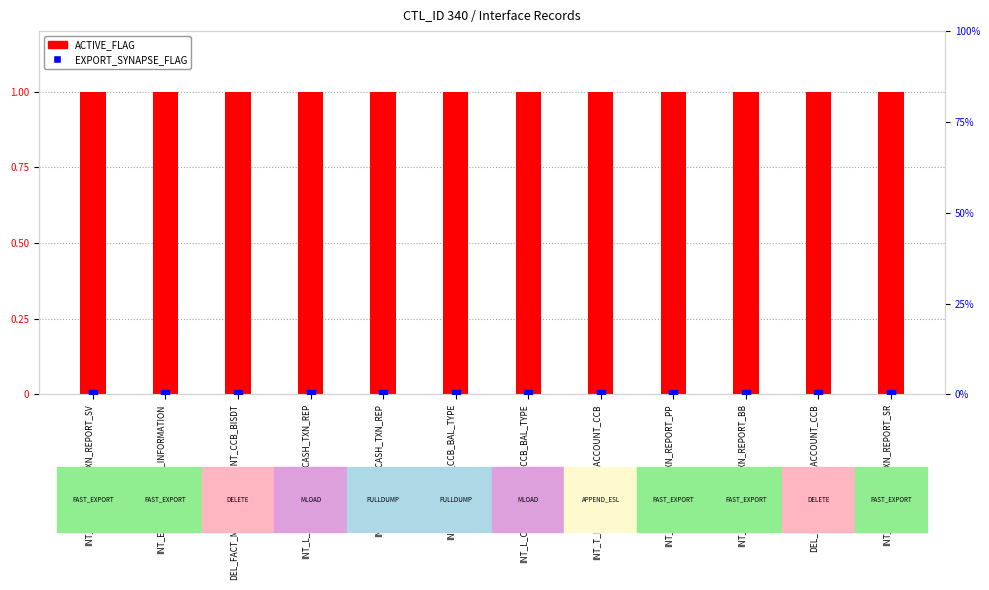

Is the value of EXPORT_SYNAPSE_FLAG at DEL_FACT_MIS_IMEX_ACCOUNT_CCB_BISDT greater than the value of ACTIVE_FLAG at INT_E_CCB_ACCOUNT_INFORMATION?

No